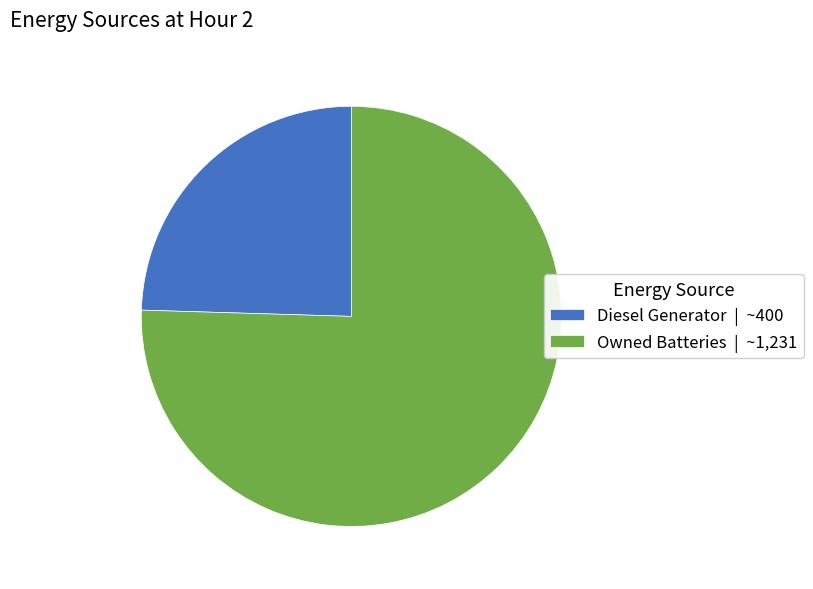

Do Diesel Generator | ~400 and Owned Batteries | ~1,231 together represent more than half of the pie?

Yes